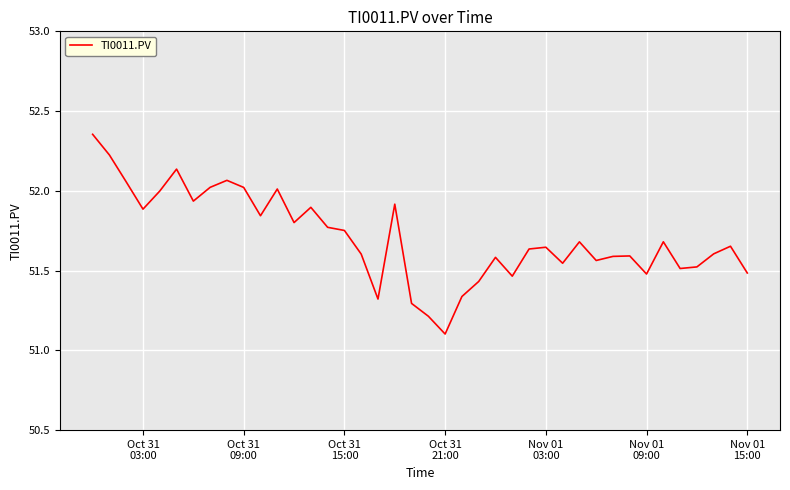

What is the difference between the maximum and minimum values?

1.3